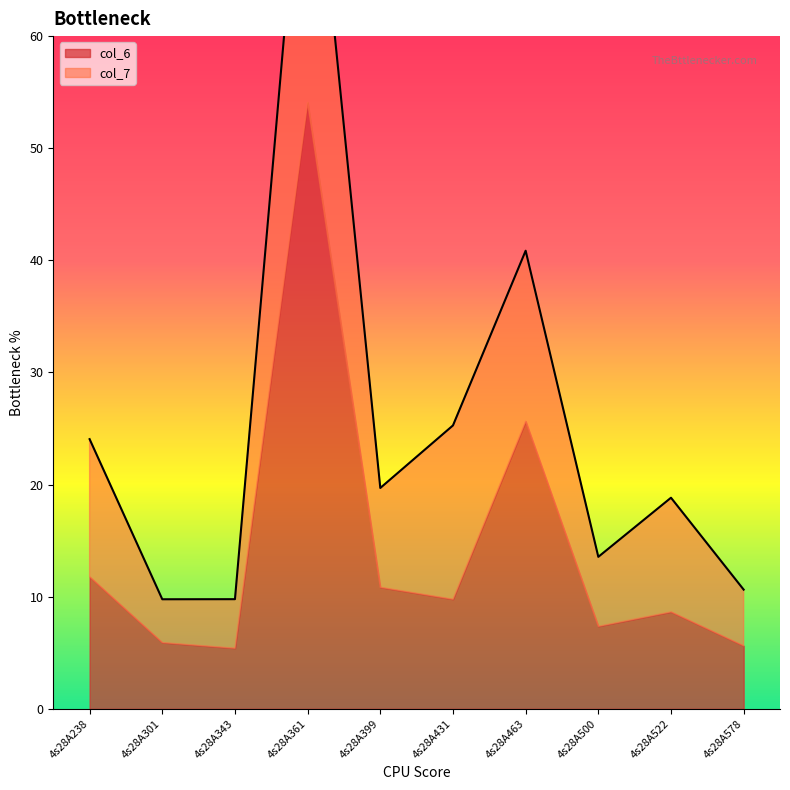

Rank the categories by value from highest to lowest.

4s28A361, 4s28A463, 4s28A431, 4s28A238, 4s28A399, 4s28A522, 4s28A500, 4s28A578, 4s28A343, 4s28A301